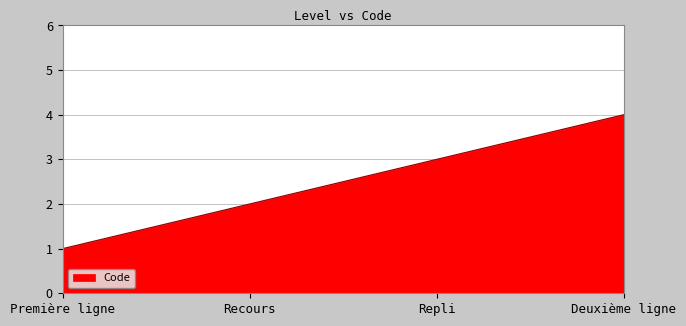

List the labels in order of value, largest first.

Deuxième ligne, Repli, Recours, Première ligne